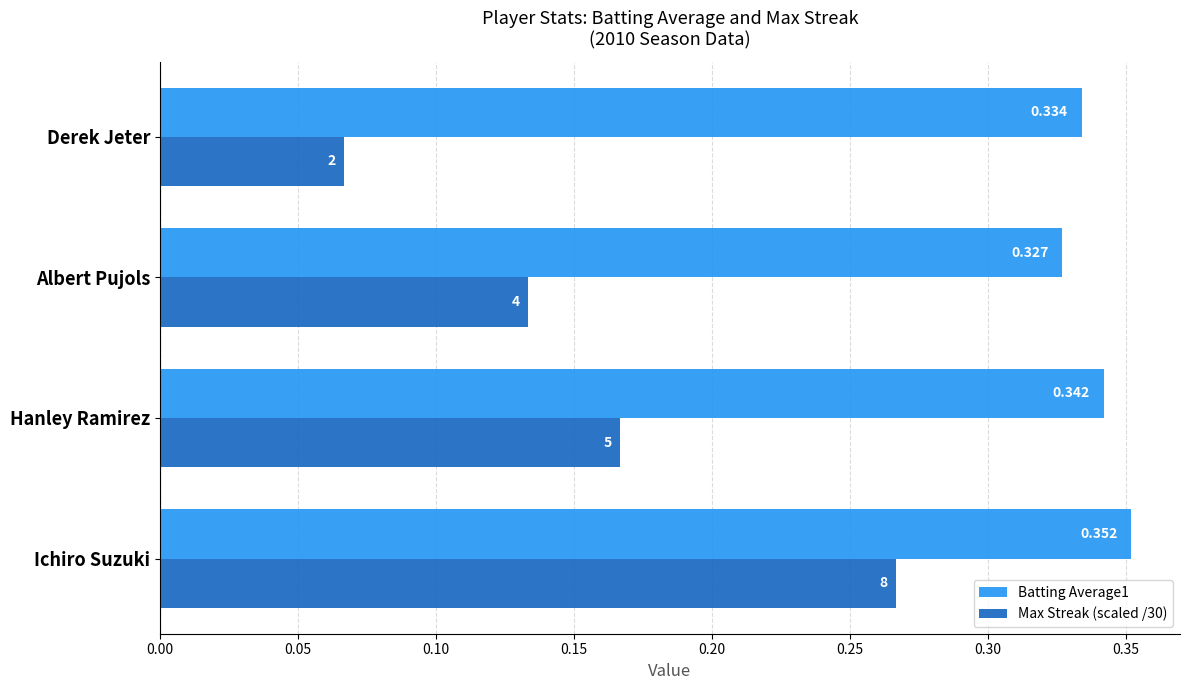

Where is Batting Average1 nearest to the value 0?

Albert Pujols